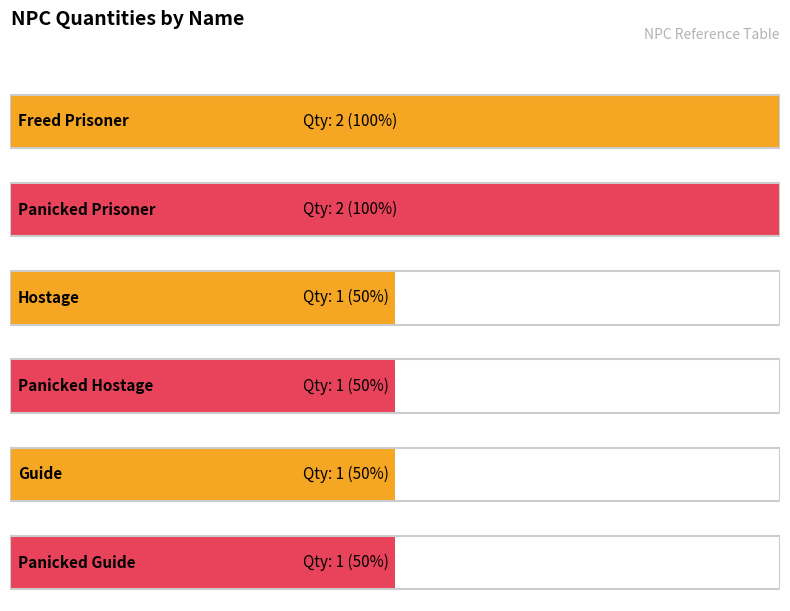

At which label is the value closest to 1?

Hostage